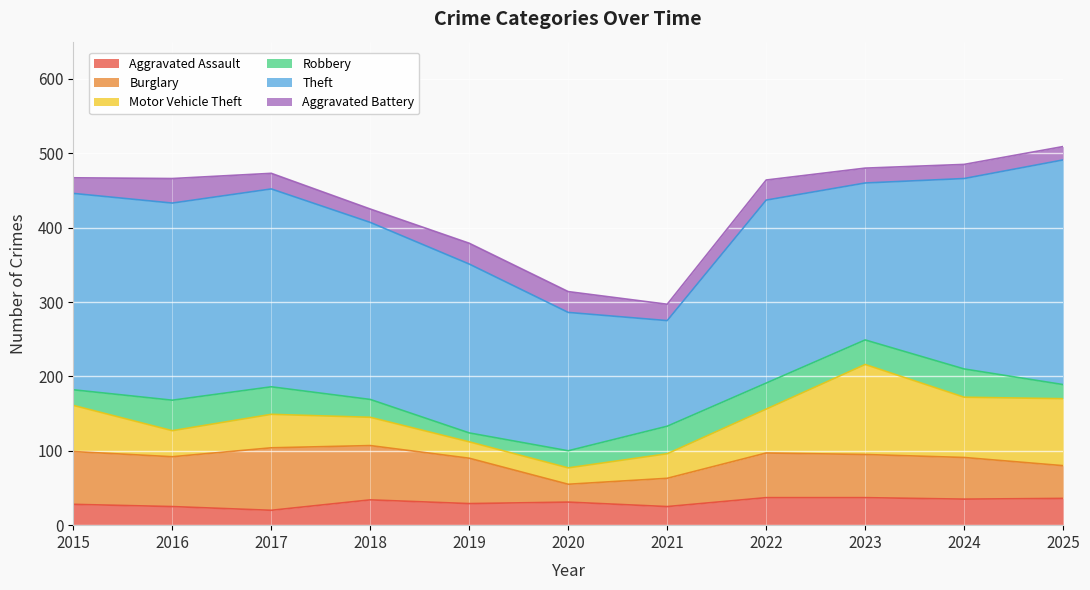

How many interior local peaks does the Aggravated Battery series have?

2